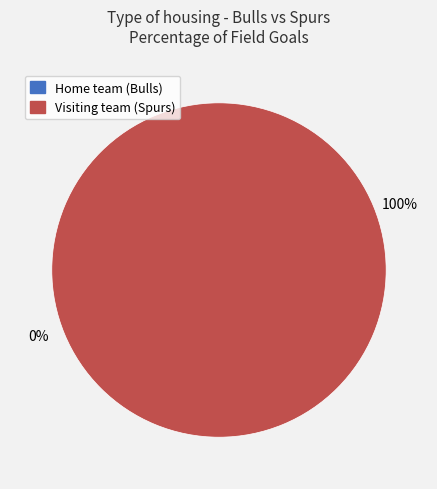

Is it true that Home team (Bulls) is 1% of the pie?

False